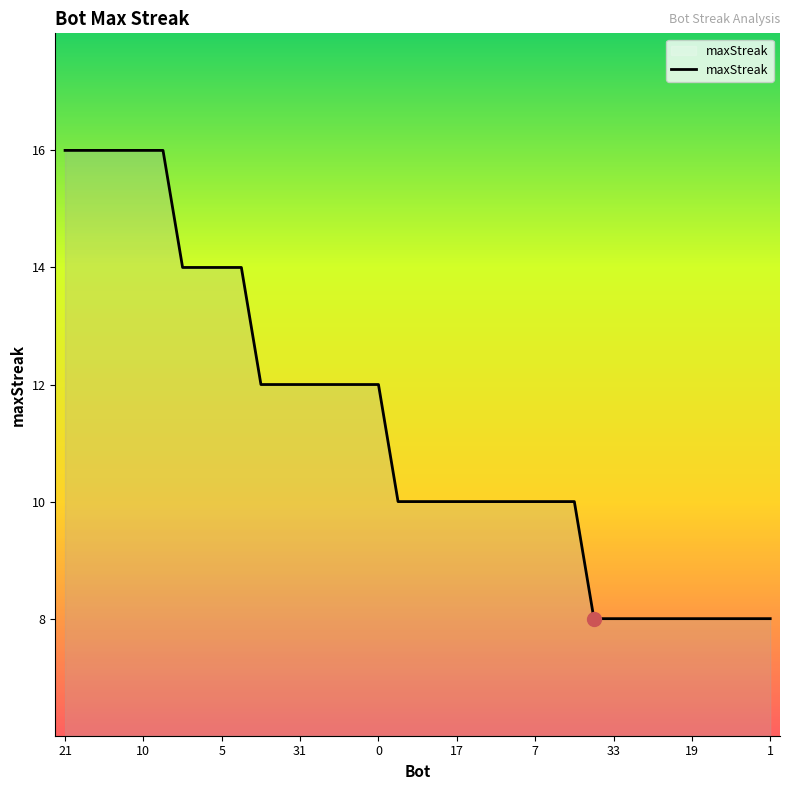

What is the maximum value shown in the chart?

16